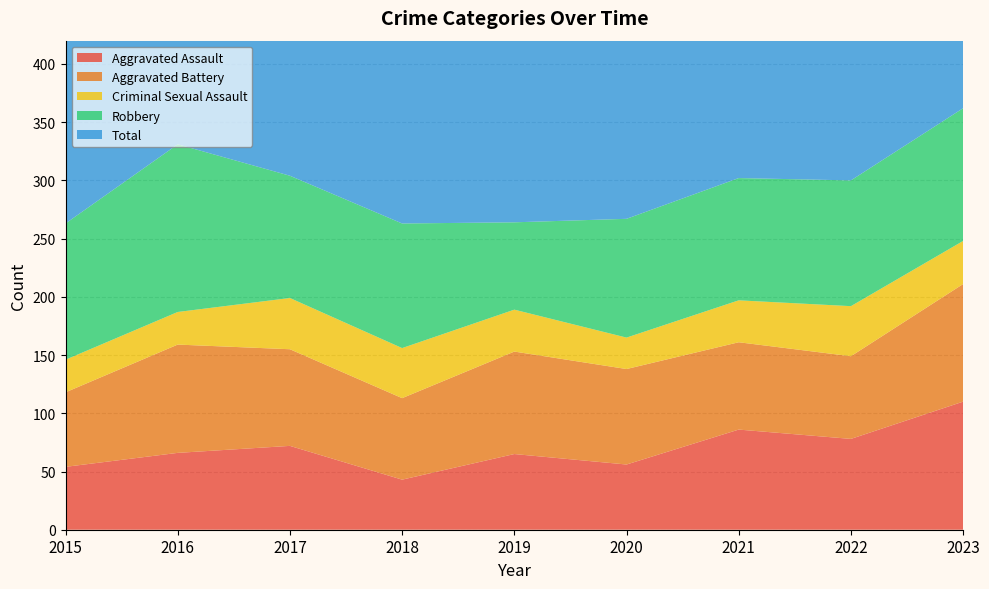

Reading left to right, what are all the values shown in this chart?

Aggravated Assault: 54	66	72	43	65	56	86	78	110
Aggravated Battery: 64	93	83	70	88	82	75	71	101
Criminal Sexual Assault: 28	28	44	43	36	27	36	43	37
Robbery: 117	144	105	107	75	102	105	108	114
Total: 276	339	309	265	264	273	304	310	365